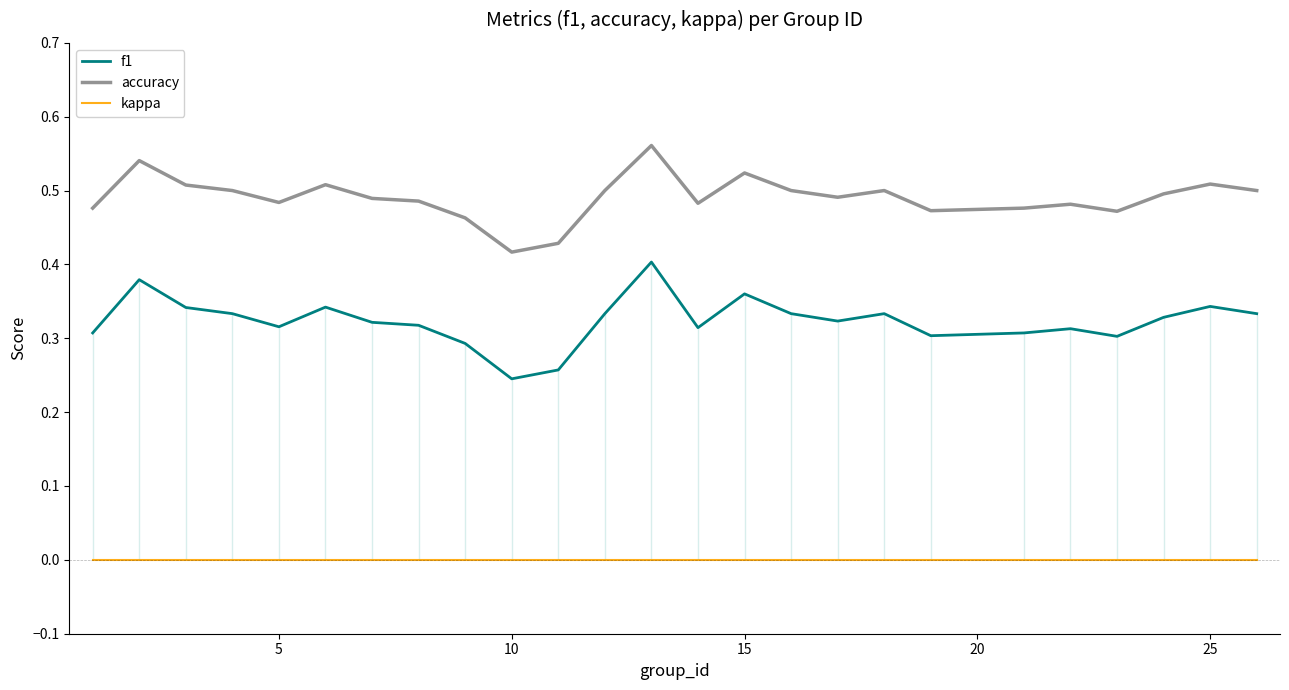

True or false: kappa and accuracy intersect in this chart.

False